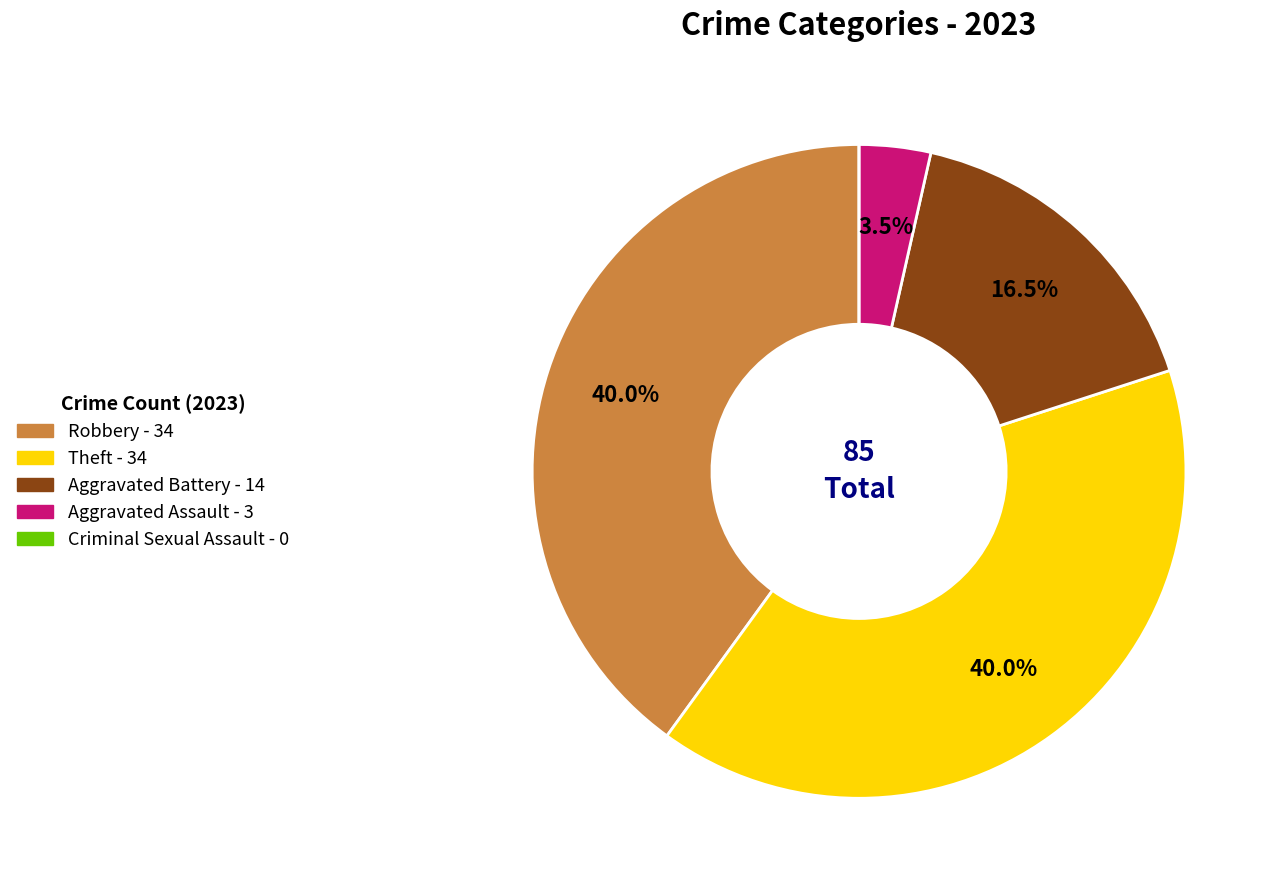

Does any single category account for the majority?

No